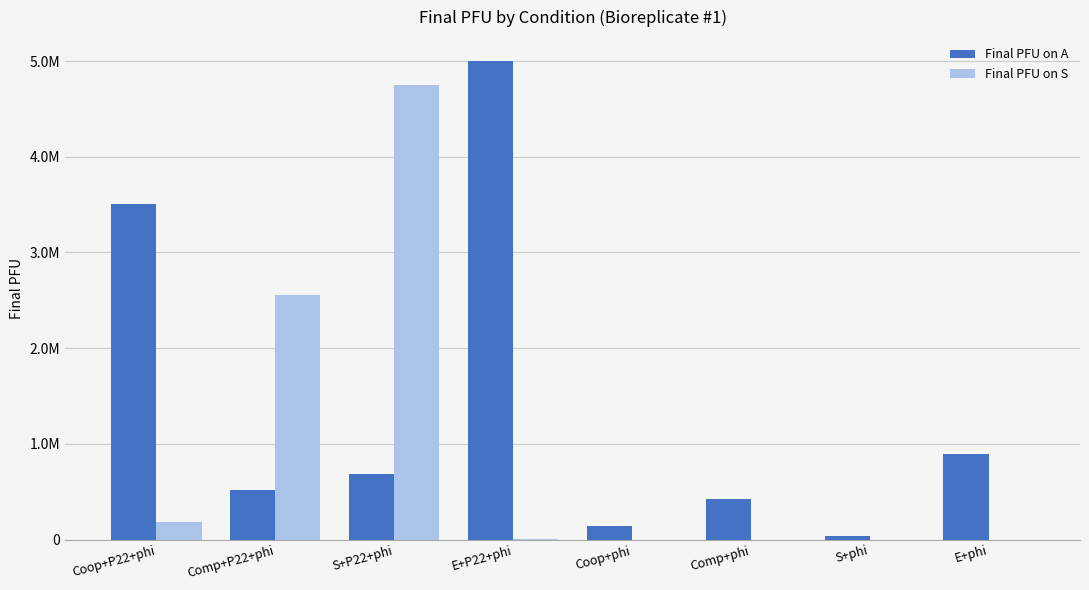

What position from the left is S+phi?

7